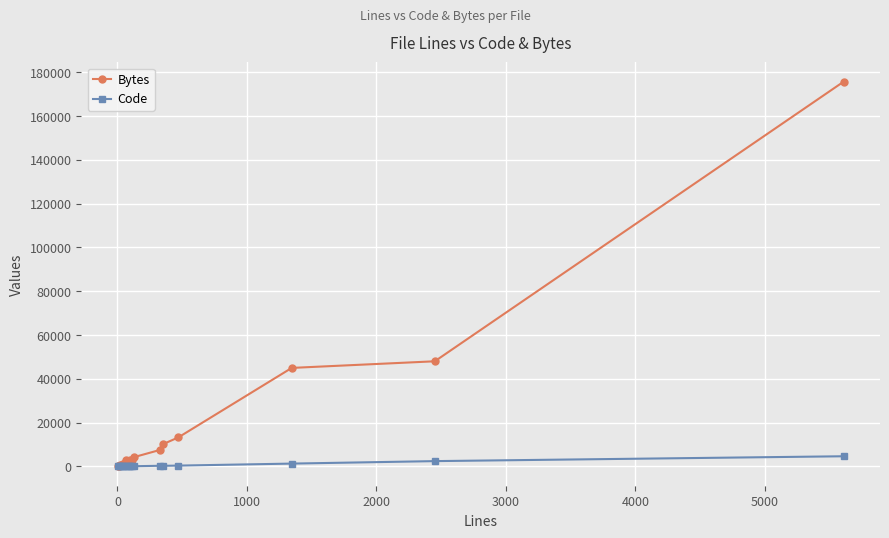

Which series has the widest spread of values?

Bytes